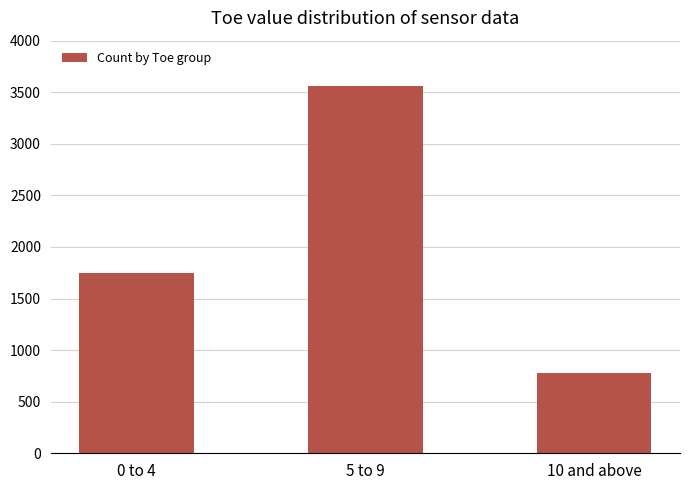

Reading right to left, extract all data points from this chart.

10 and above=782.5	5 to 9=3562.8	0 to 4=1743.2